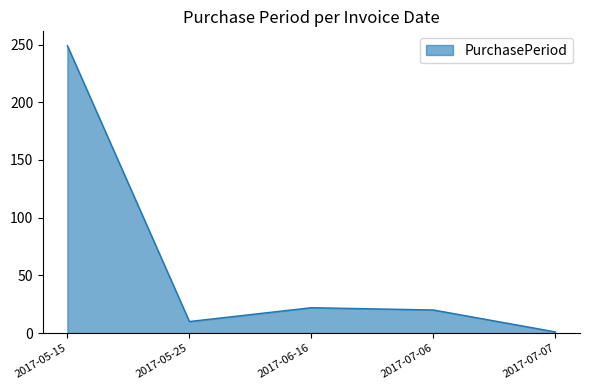

What is the sum of all values?

302